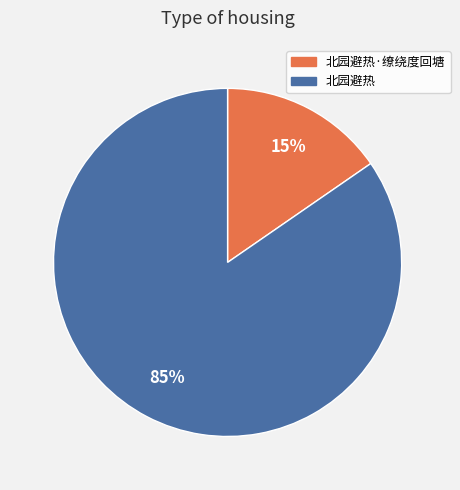

To the nearest percent, what is the average slice percentage?

50%